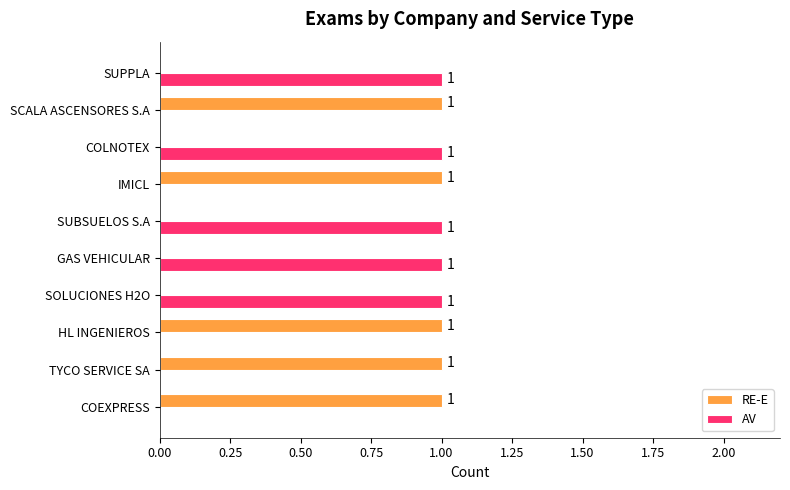

Is it true that RE-E equals -1 at SOLUCIONES H2O?

False